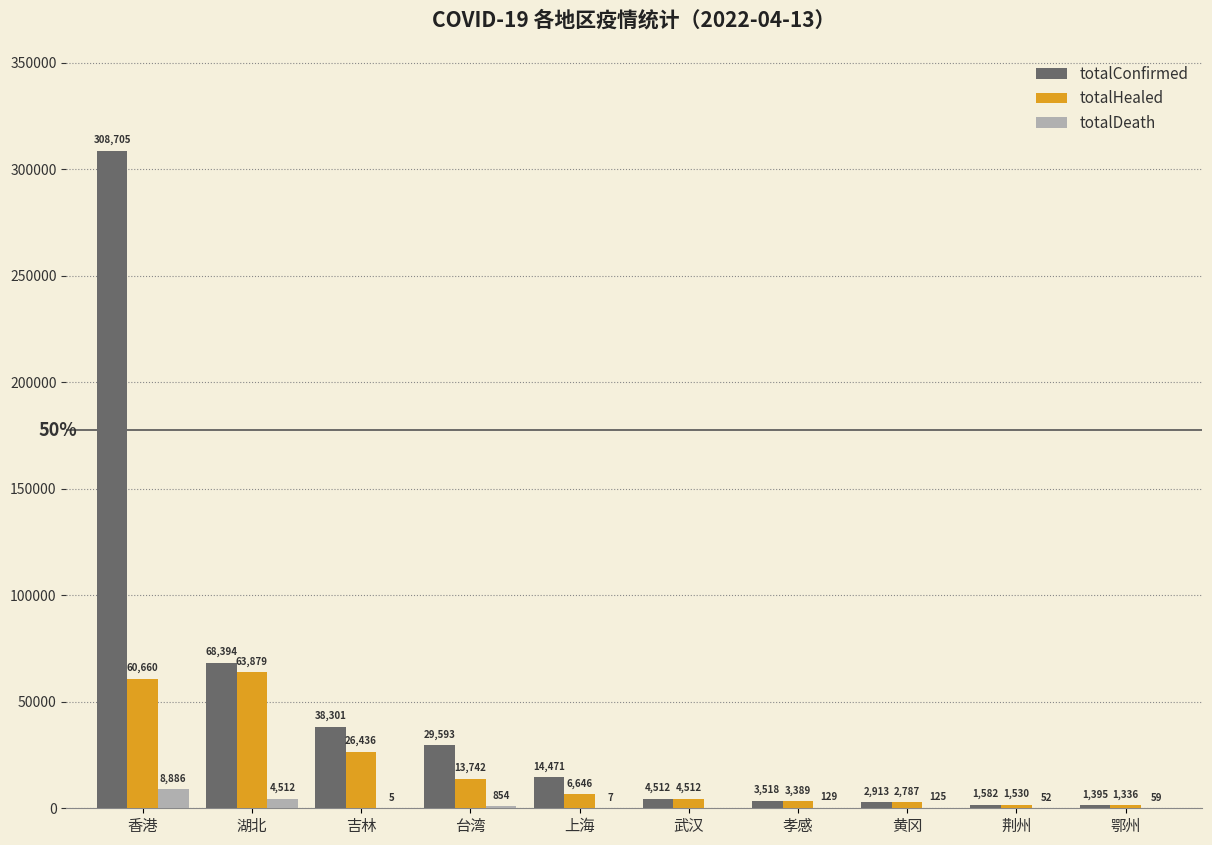

What is the average value of the totalHealed series?

18492